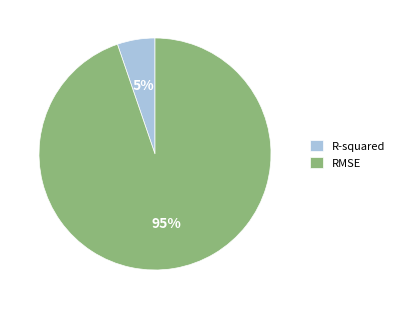

Is there a majority slice in this chart?

Yes